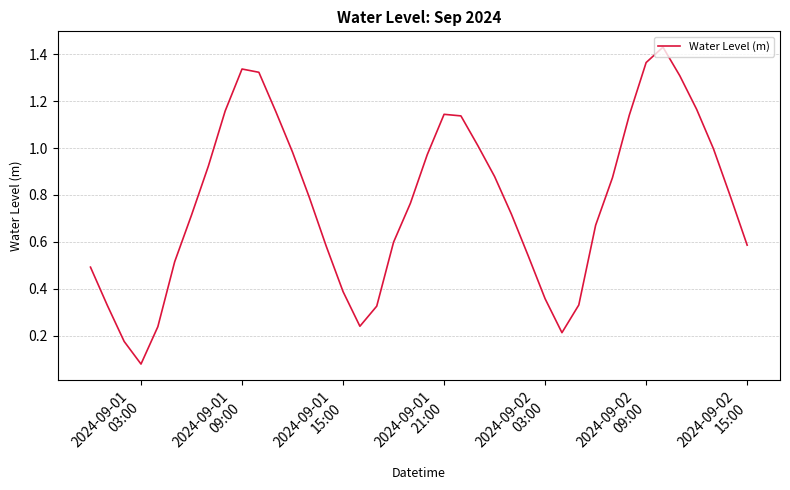

At which label is the value closest to 0?

2024-09-01
03:00